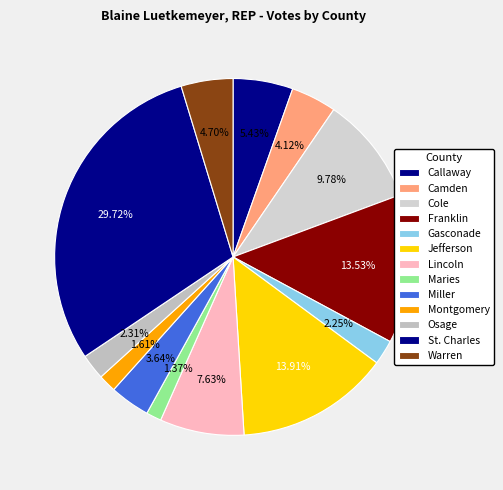

Count the number of slices in the pie.

13